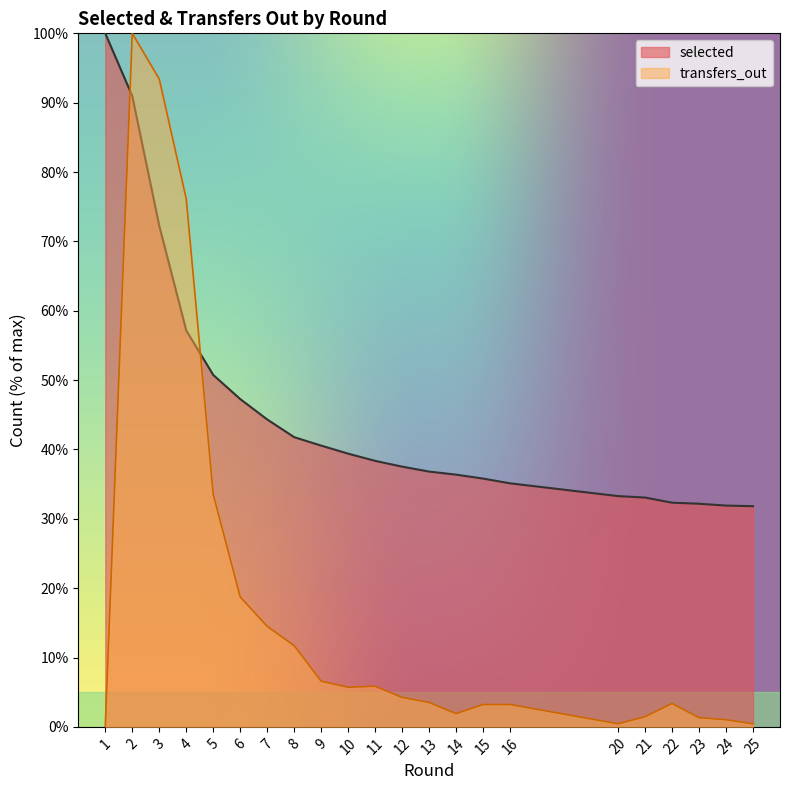

What is the greatest value displayed?

100.0